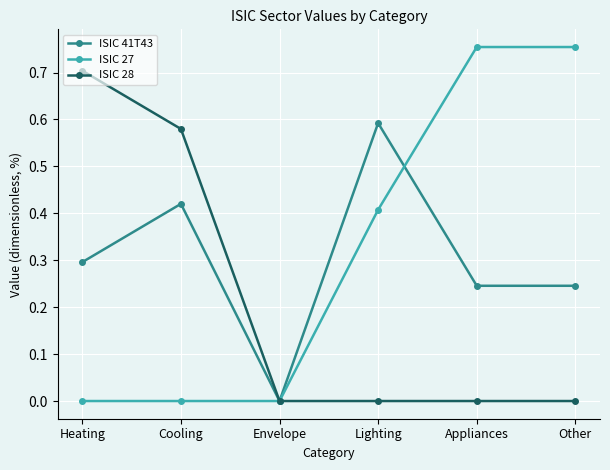

Is it true that ISIC 28 equals 0.2 at Cooling?

False